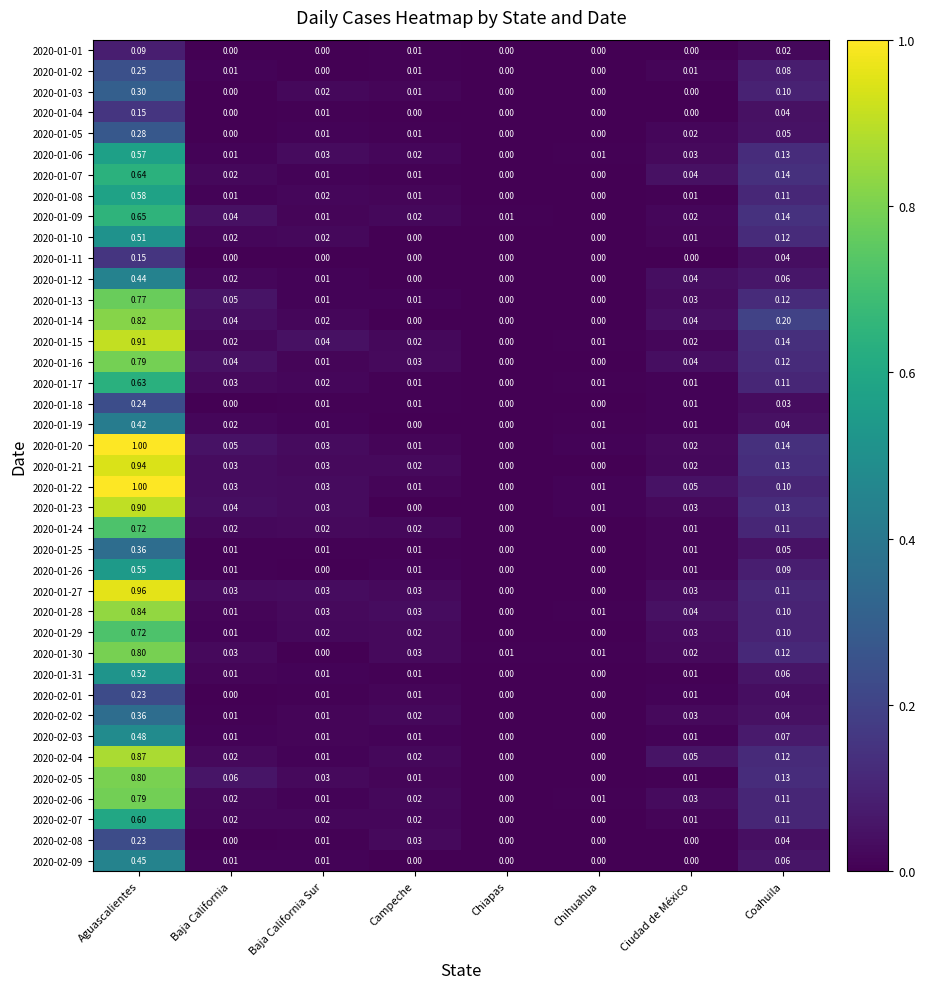

At which category is the sum across all series the highest?

Aguascalientes